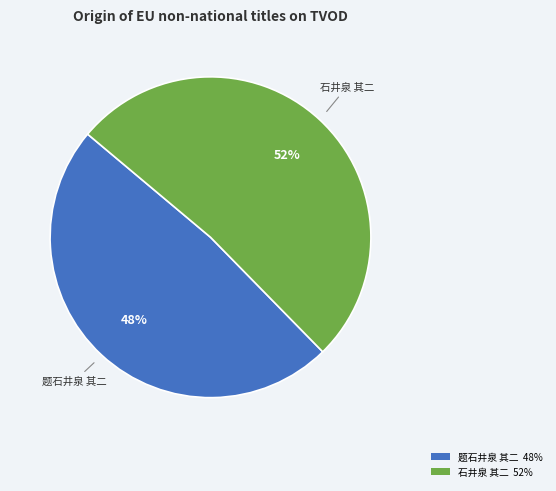

Rank the categories by value from lowest to highest.

题石井泉 其二, 石井泉 其二